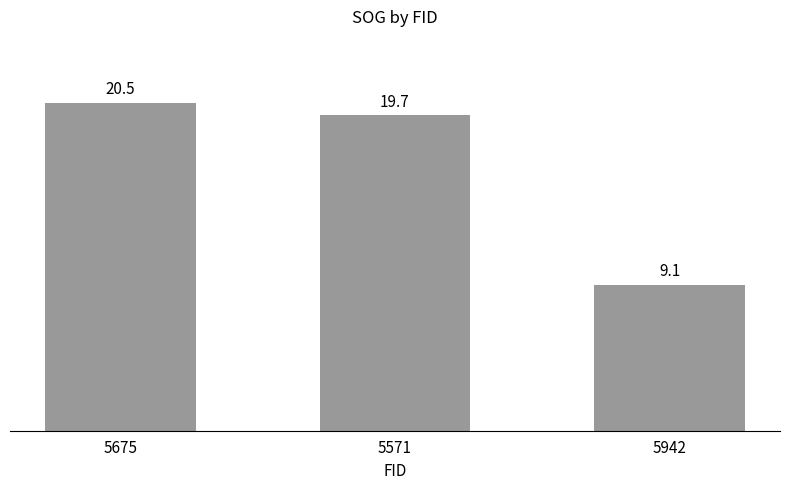

Reading left to right, extract all data points from this chart.

20.5	19.7	9.1